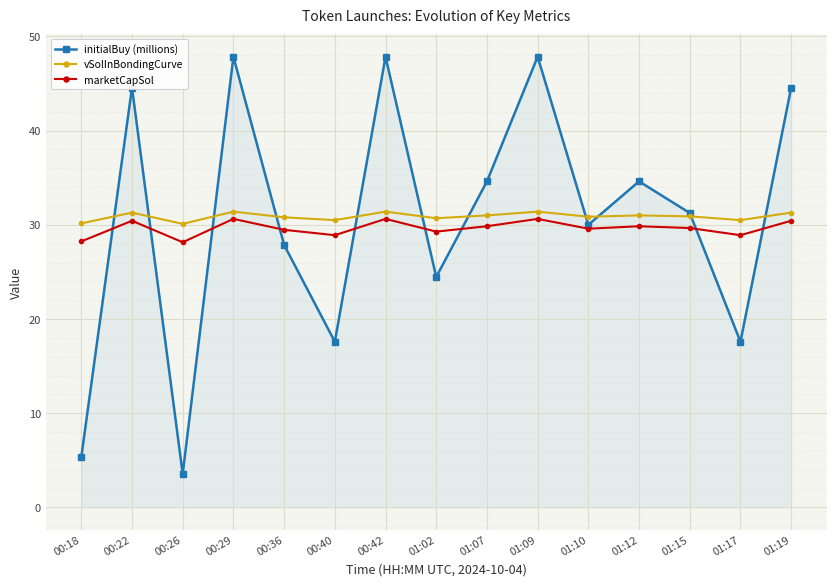

Which category has the lowest value in the initialBuy (millions) series?

00:26